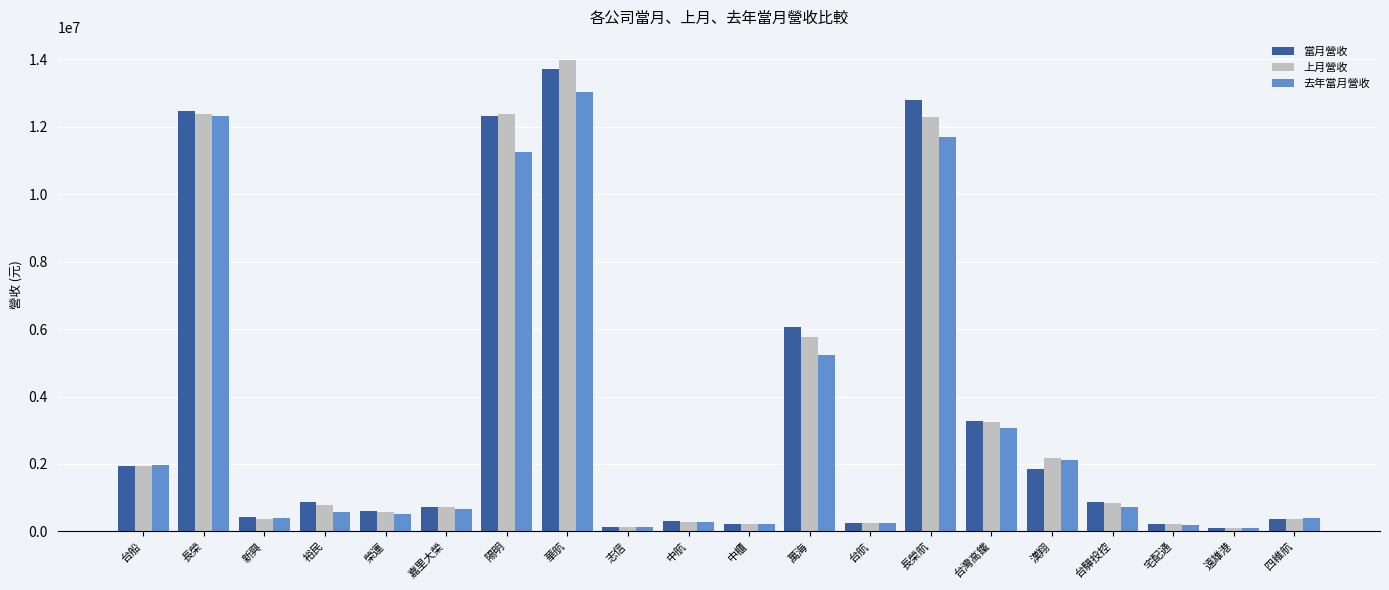

Which series changed the most between 中櫃 and 四維航?

去年當月營收